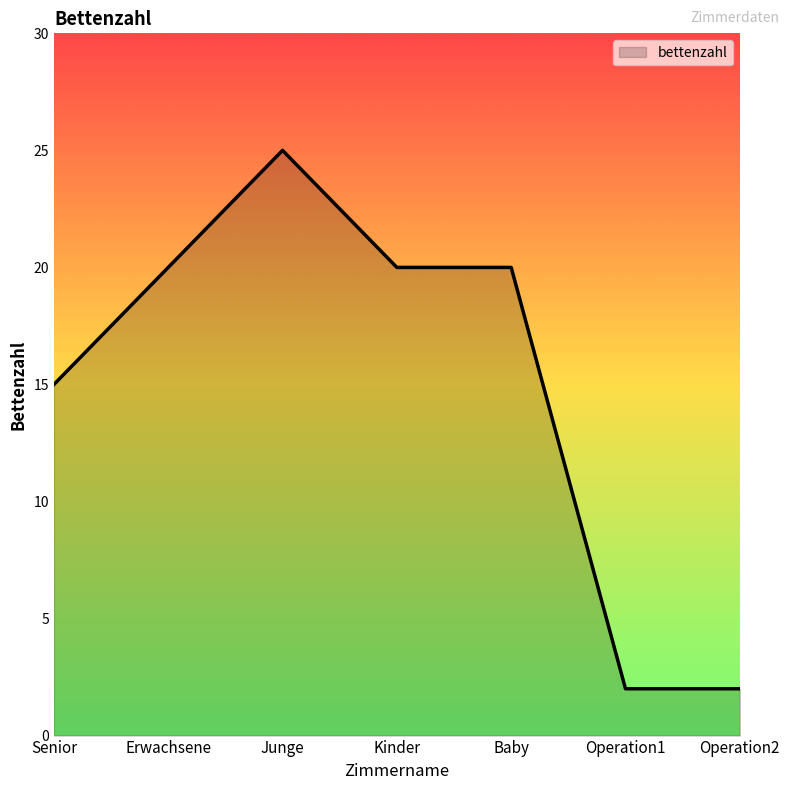

What is the change in value from Senior to Baby?

+5